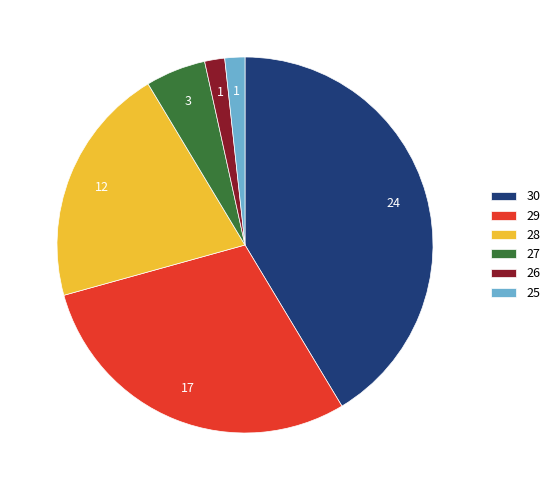

Which slice is the largest?

30